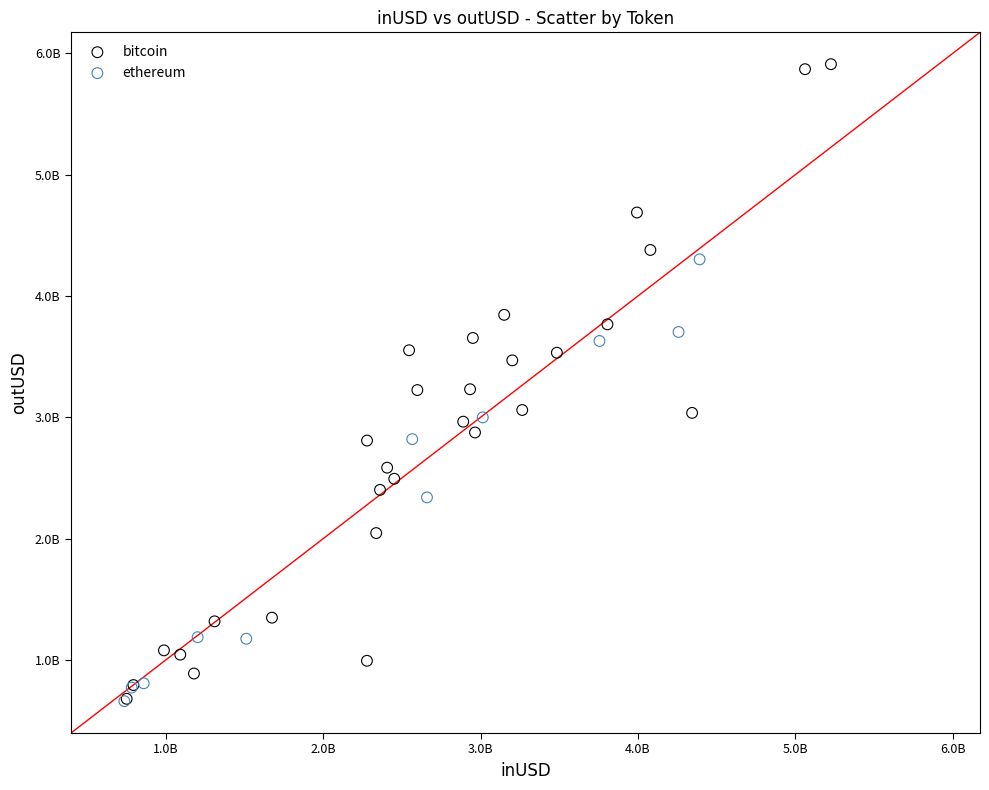

Which series contains the highest Y value?

bitcoin